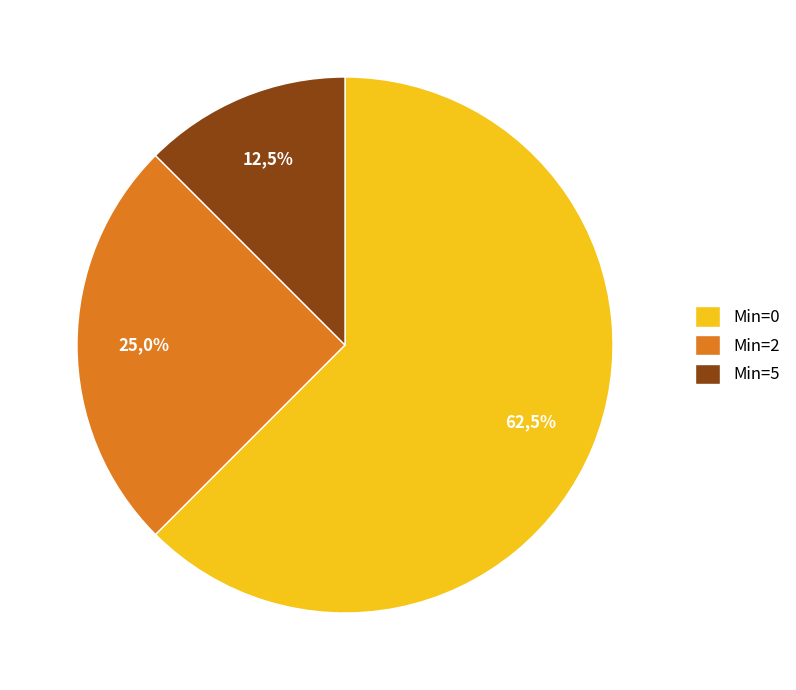

The Min=0 slice represents 62% of the pie. True or false?

True